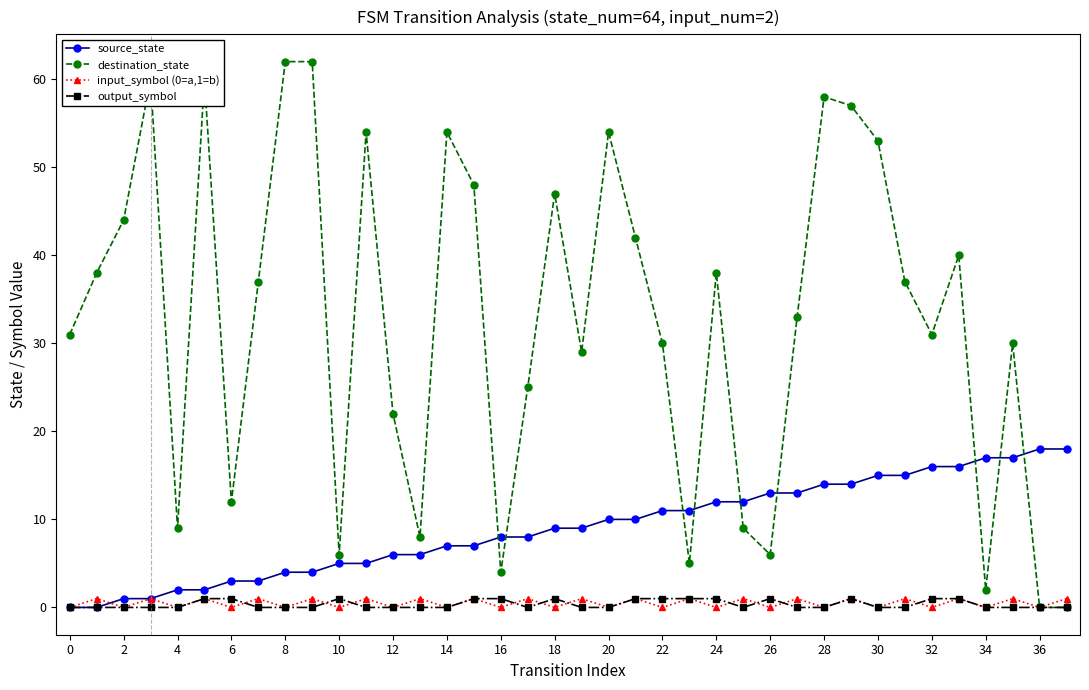

How many intersections are there between destination_state and source_state?

9